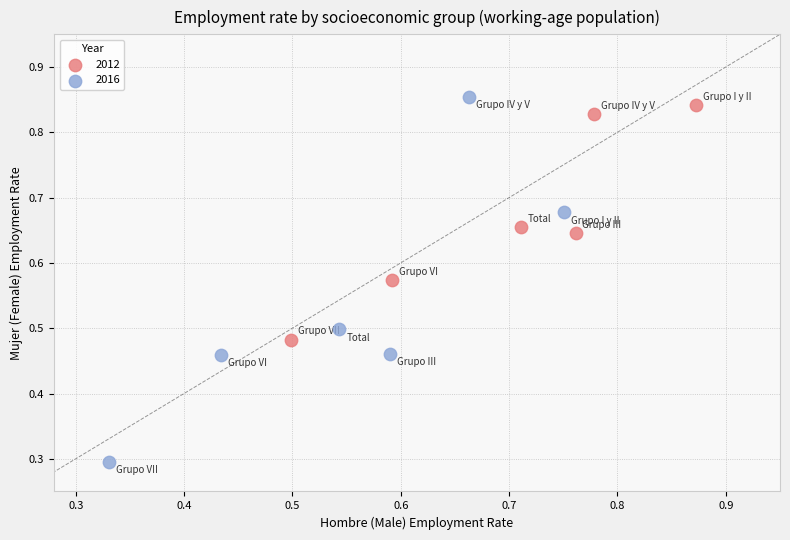

Which series reaches the minimum Y coordinate?

2016